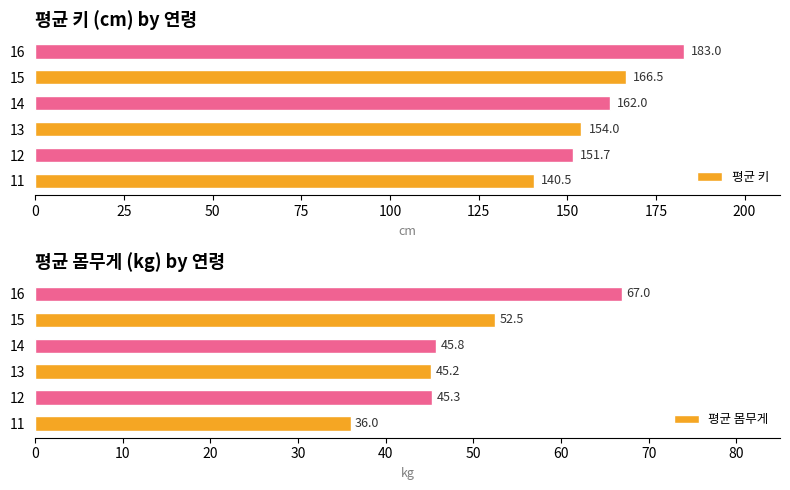

Read the 평균 키 value at 14.

162.0